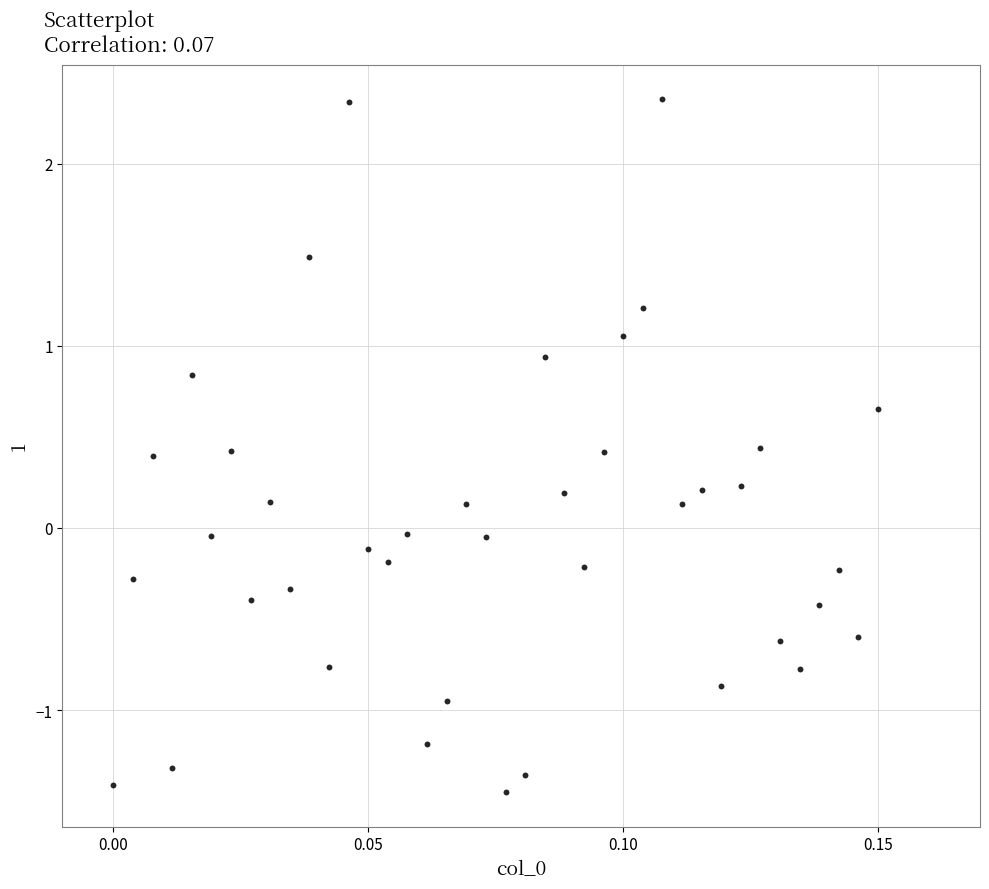

What is the range of Y values (max minus min)?

3.8